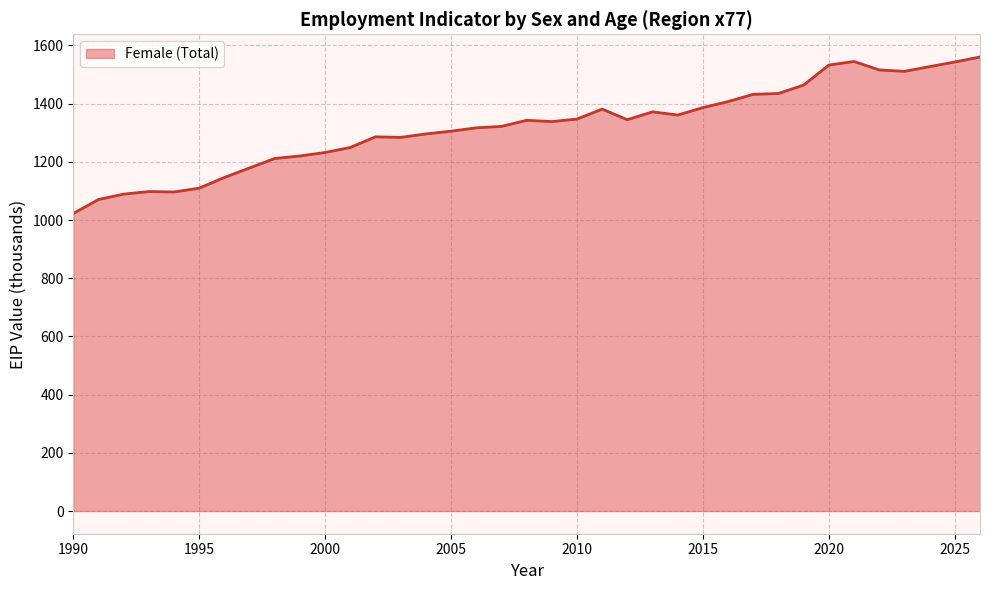

What is the difference between the maximum and minimum values?

537.8